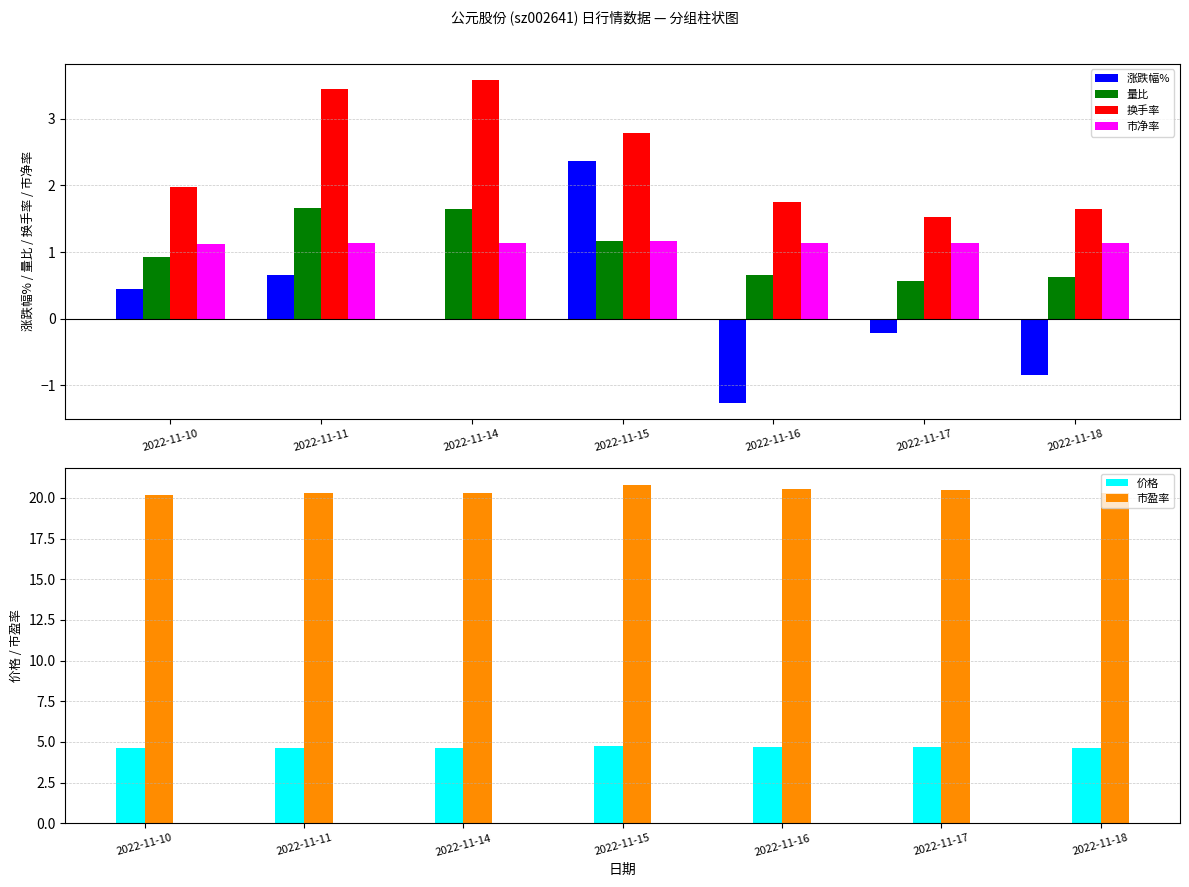

True or false: 市盈率 has a value of 20.5 at 2022-11-16.

True